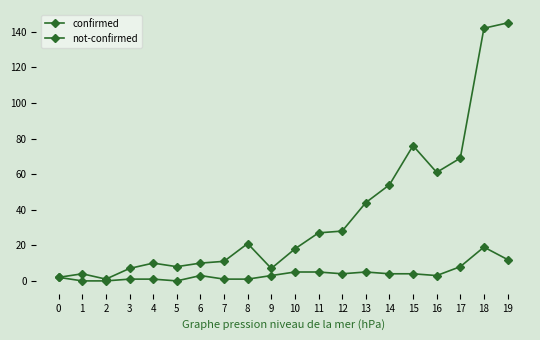

Is it true that not-confirmed equals 1 at 9?

False